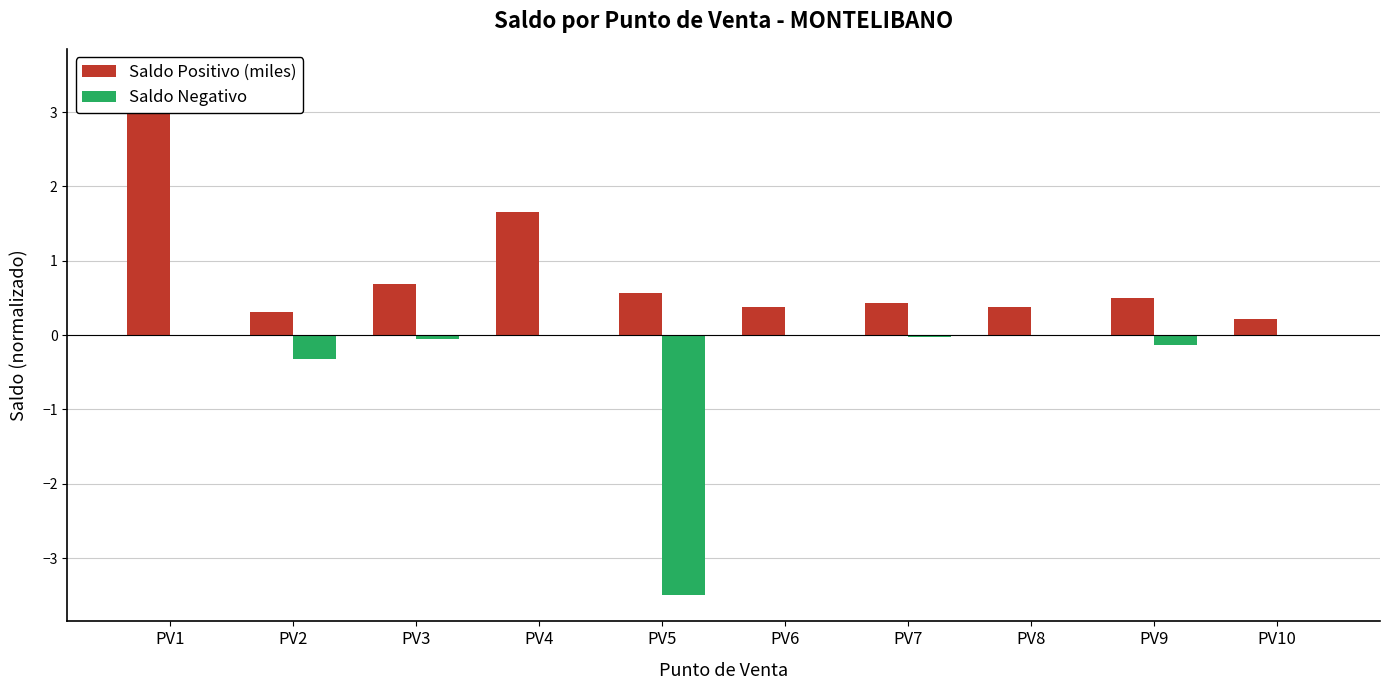

True or false: Saldo Negativo has a value of -0.3 at PV2.

True